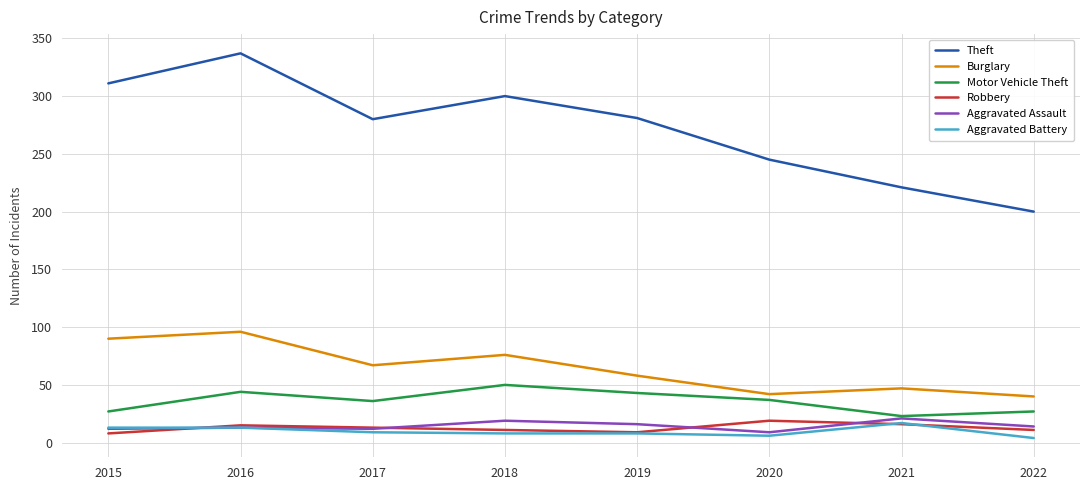

What is the sum of the Aggravated Battery values at 2022 and 2018?

12